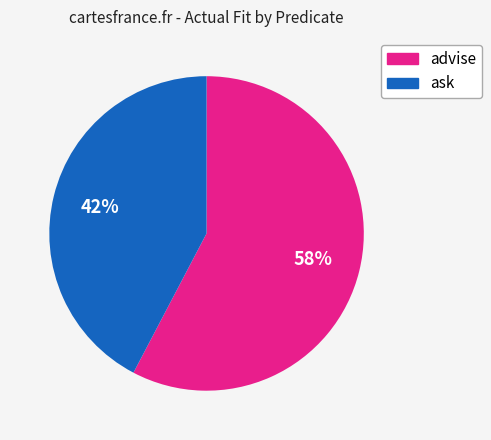

Does any single category account for the majority?

Yes